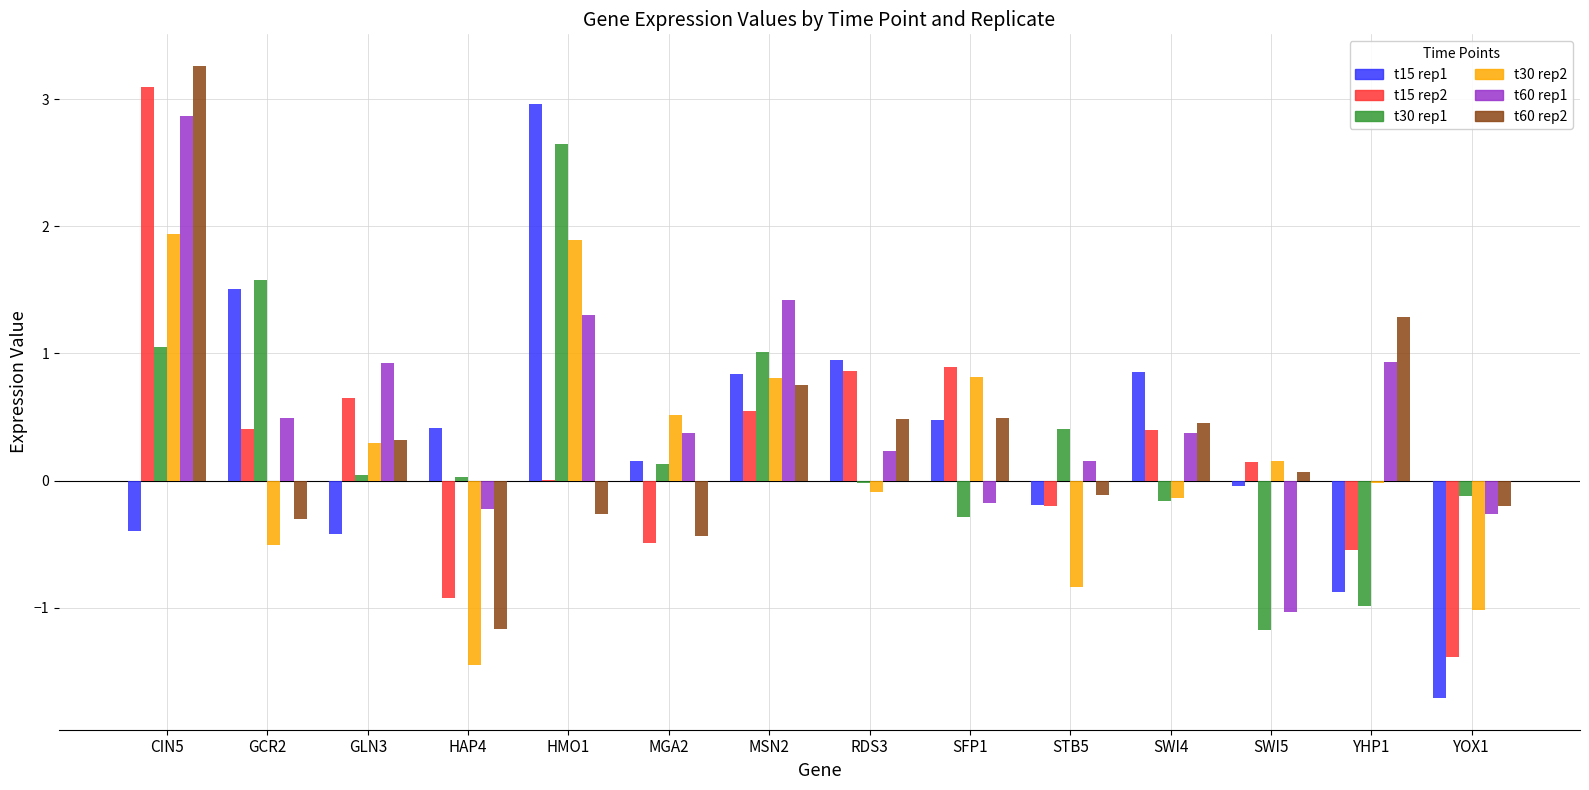

At which category does the chart reach its peak across all series?

CIN5